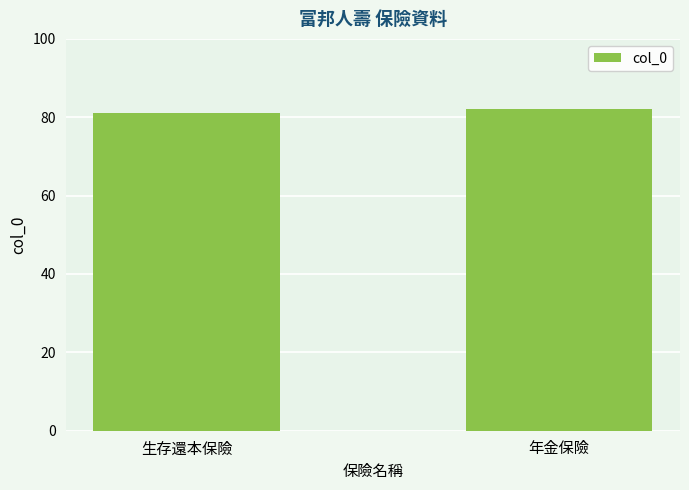

The chart shows a value of 82 at 年金保險. True or false?

True